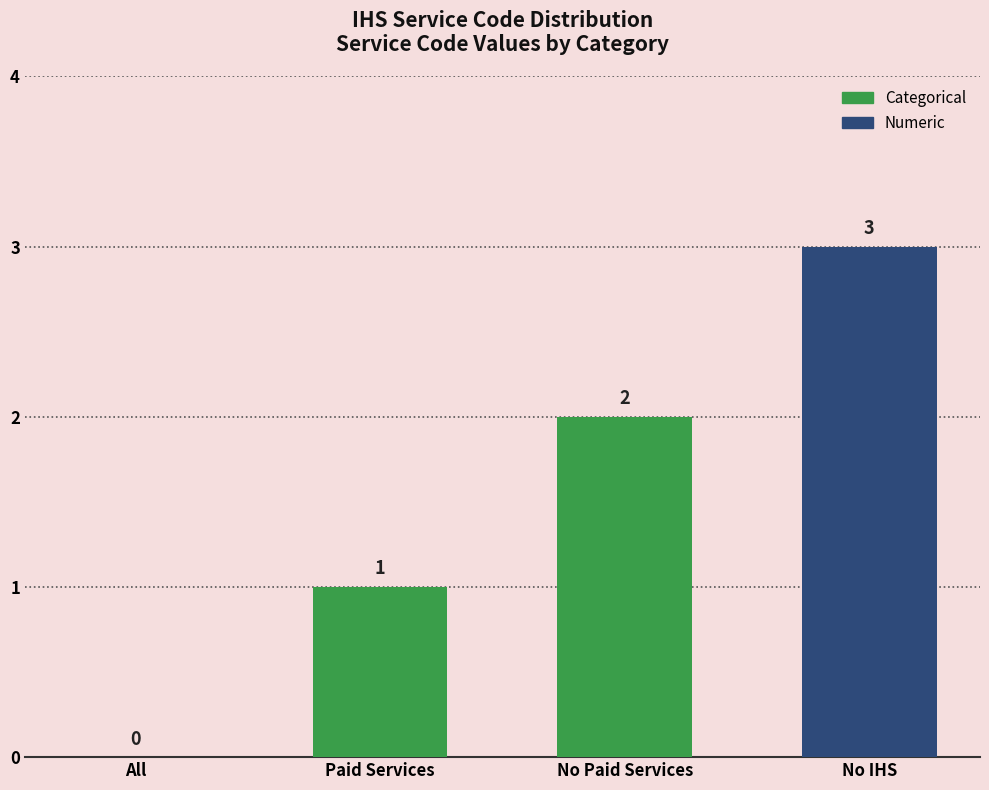

What is the sum of all values?

6